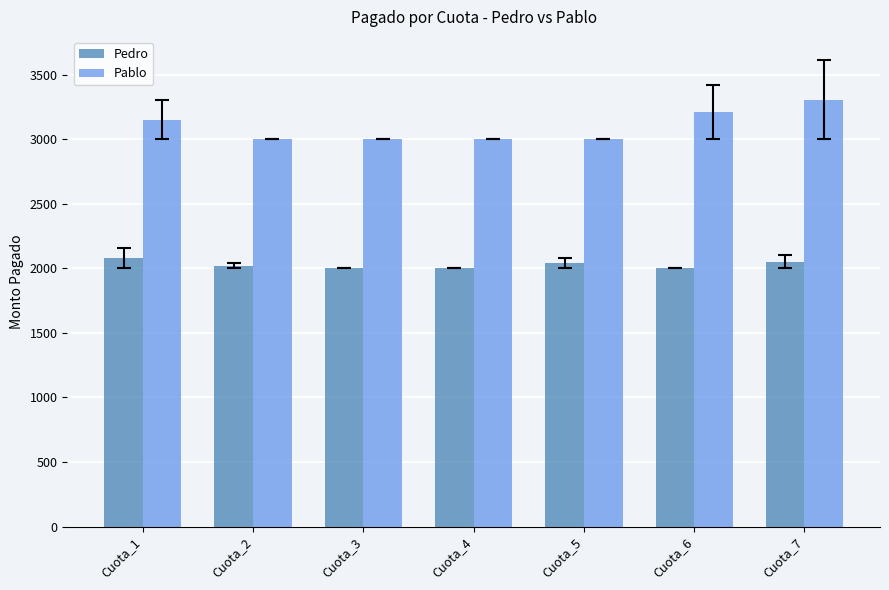

Rank the series by their maximum value, from lowest to highest.

Pedro, Pablo